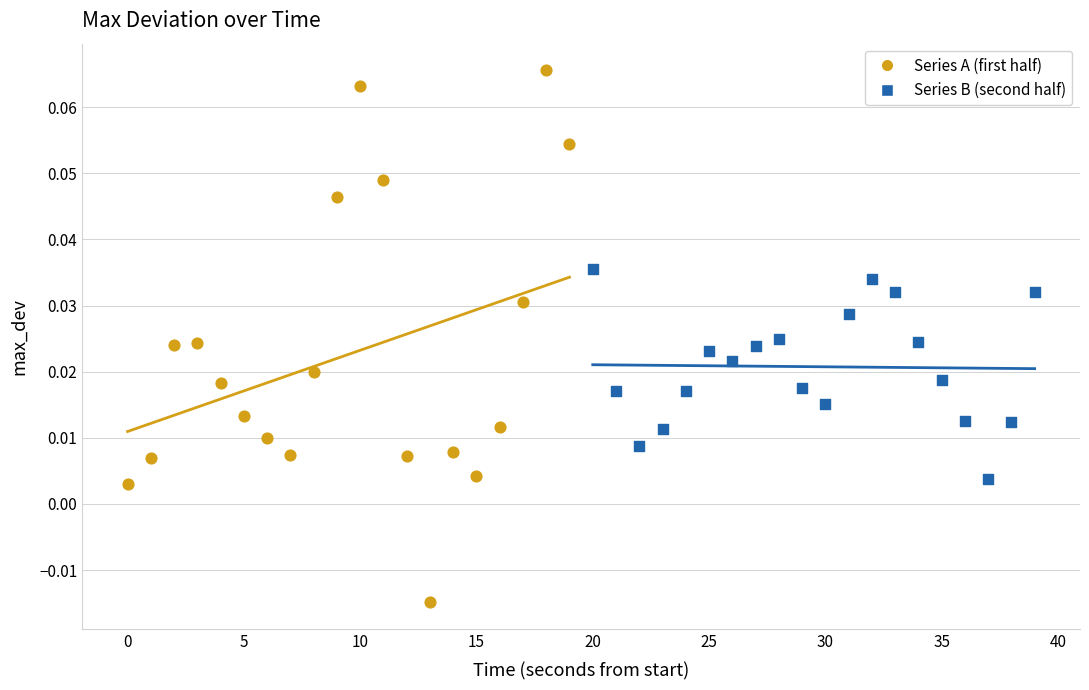

What are all the series names shown in the legend?

Series A (first half), Series B (second half)